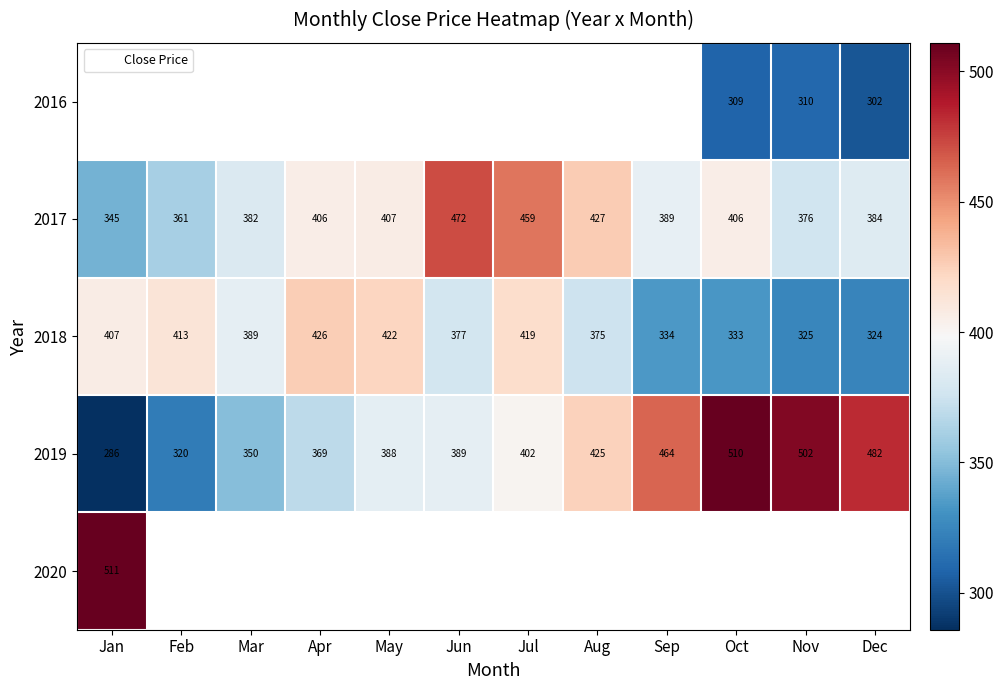

Is it true that 2016 equals 463.9 at Oct?

False